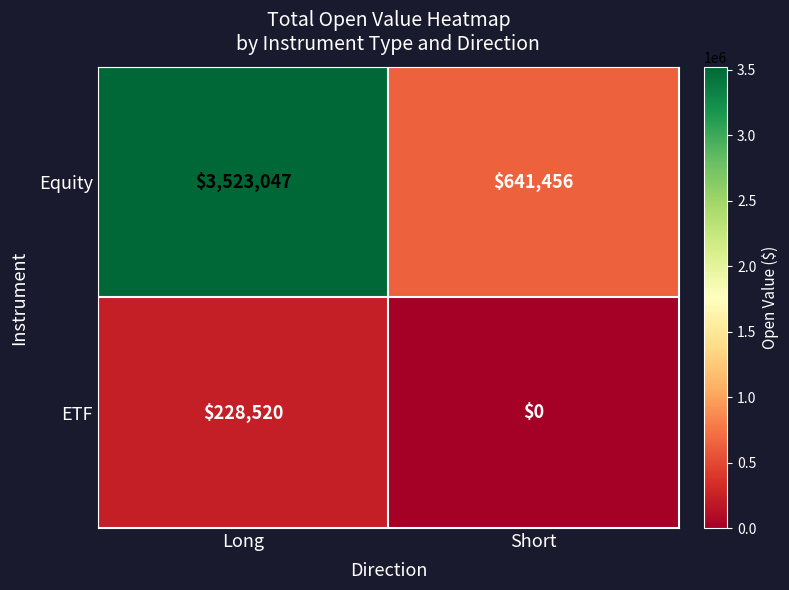

At which category is the sum across all series the highest?

Long